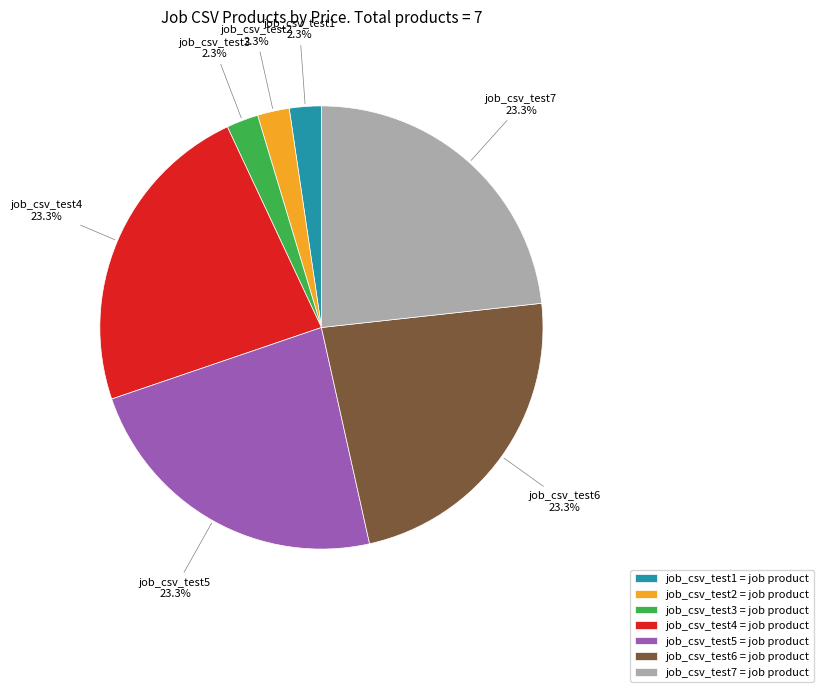

Is there a majority slice in this chart?

No